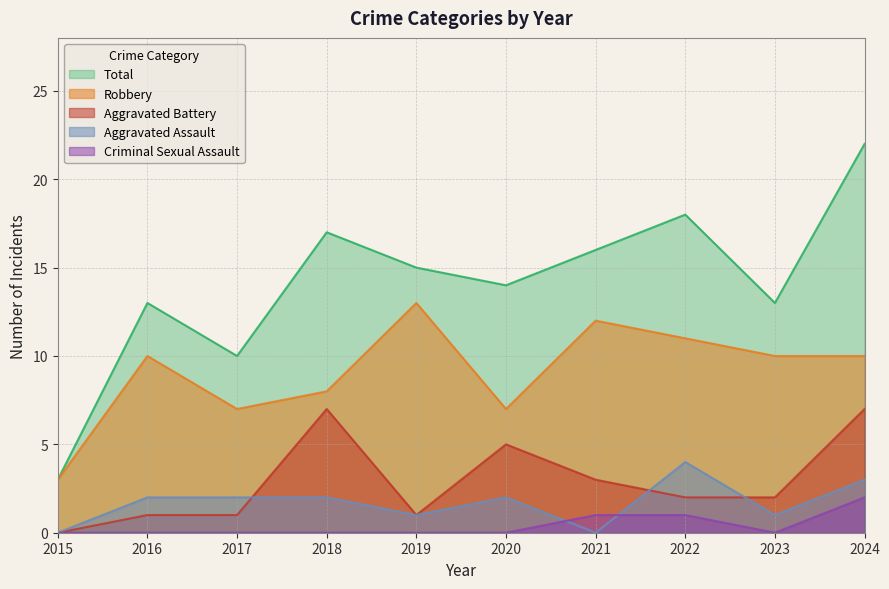

Reading left to right, extract all data points from this chart.

Aggravated Assault: 2015=0	2016=2	2017=2	2018=2	2019=1	2020=2	2021=0	2022=4	2023=1	2024=3
Aggravated Battery: 2015=0	2016=1	2017=1	2018=7	2019=1	2020=5	2021=3	2022=2	2023=2	2024=7
Criminal Sexual Assault: 2015=0	2016=0	2017=0	2018=0	2019=0	2020=0	2021=1	2022=1	2023=0	2024=2
Robbery: 2015=3	2016=10	2017=7	2018=8	2019=13	2020=7	2021=12	2022=11	2023=10	2024=10
Total: 2015=3	2016=13	2017=10	2018=17	2019=15	2020=14	2021=16	2022=18	2023=13	2024=22